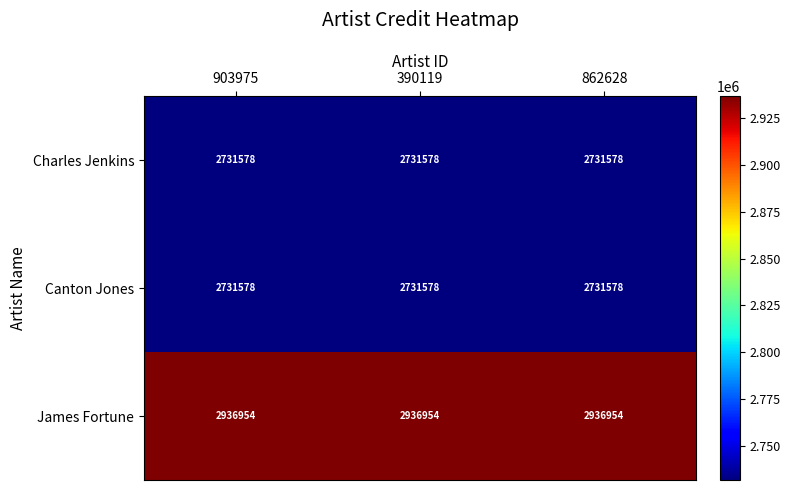

At how many categories does at least one series exceed 2784605?

3